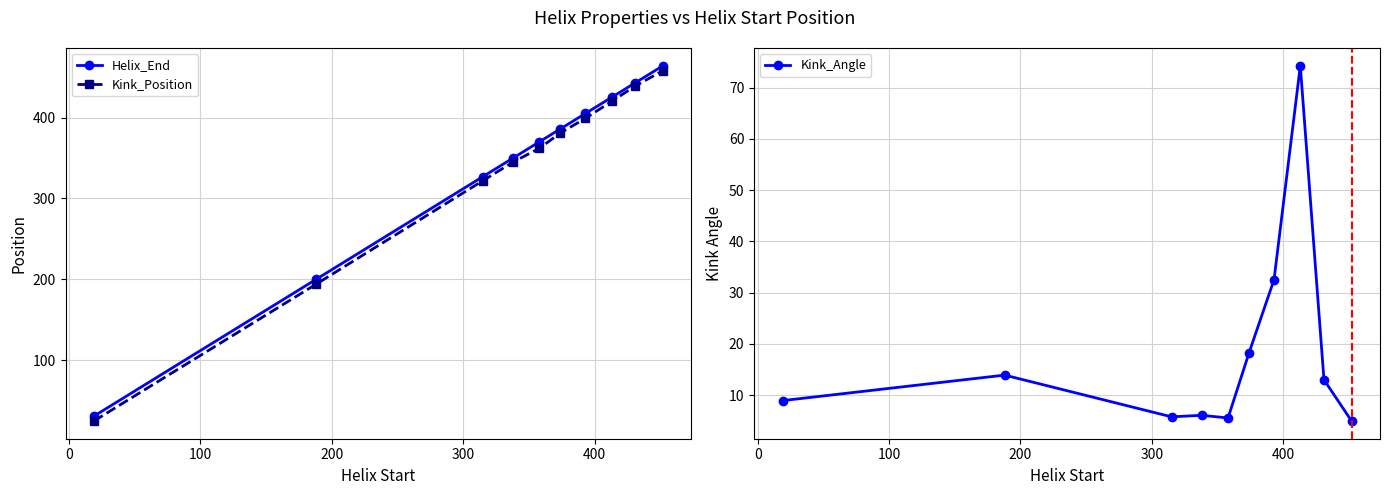

What is the maximum value shown in the chart?

464.0